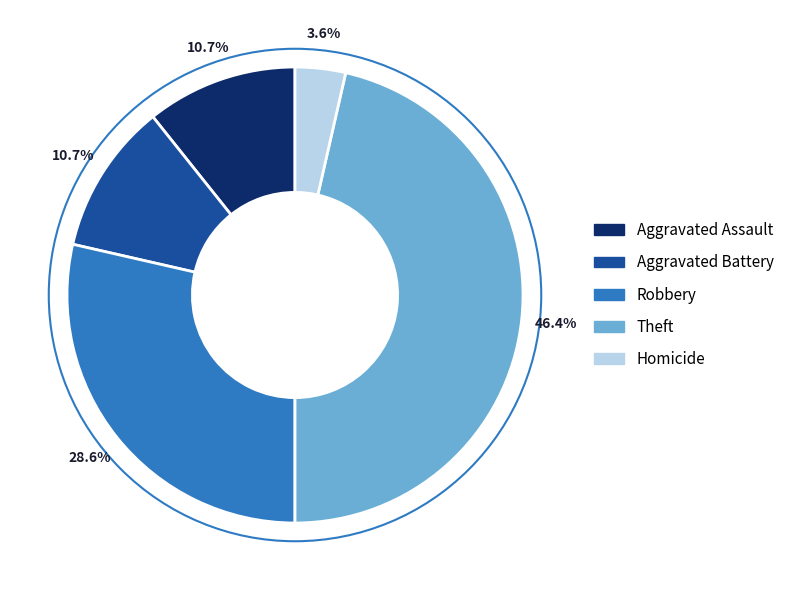

Approximately how many times larger is the value at Aggravated Battery compared to Aggravated Assault?

1.0